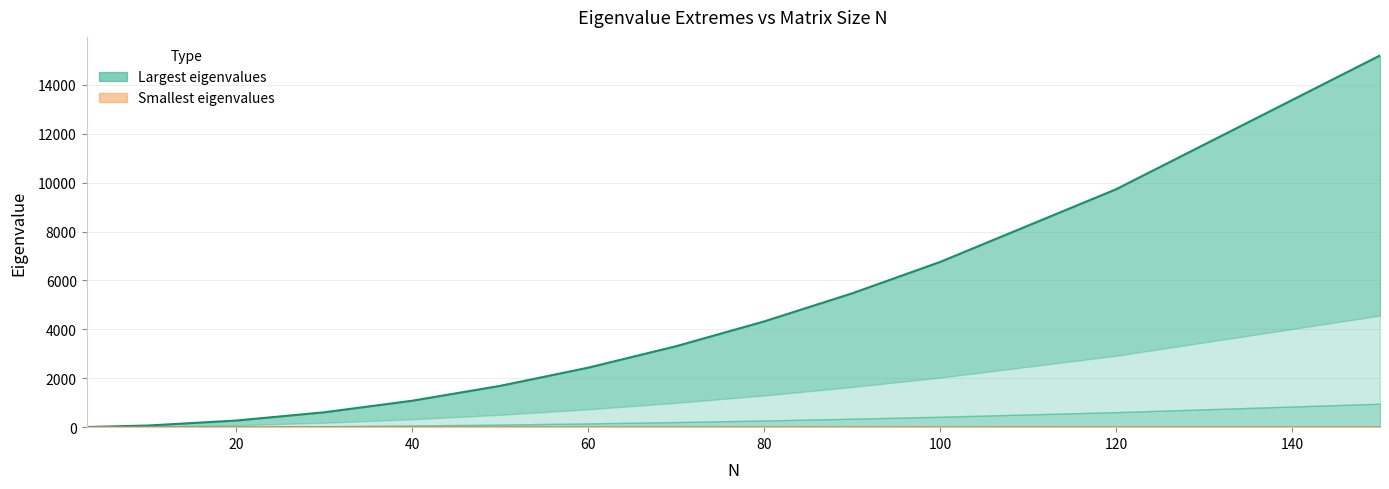

What is the difference between the maximum and second lowest values in the largest_1 line series?

15131.6